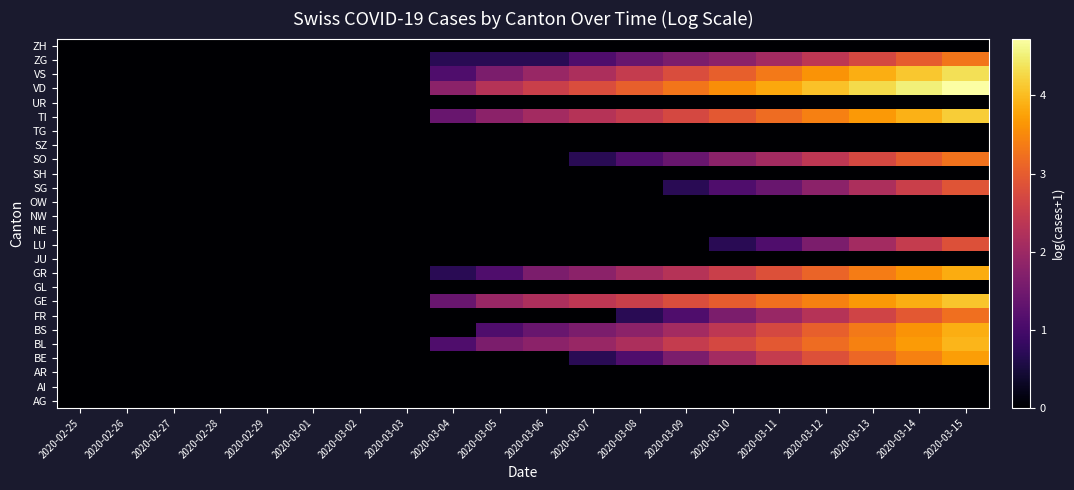

At which category is the sum across all series the highest?

2020-03-15